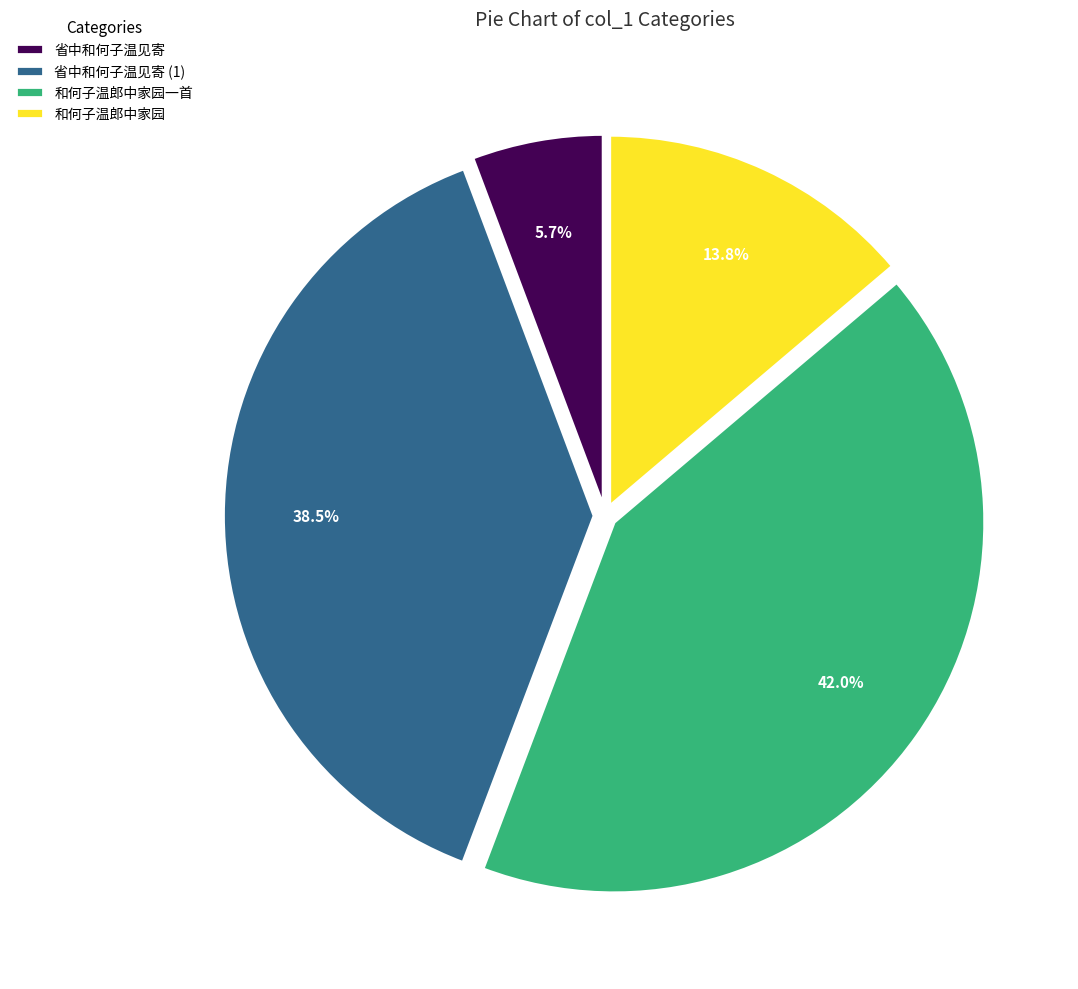

Does 和何子温郎中家园一首 represent more than half of the total?

No